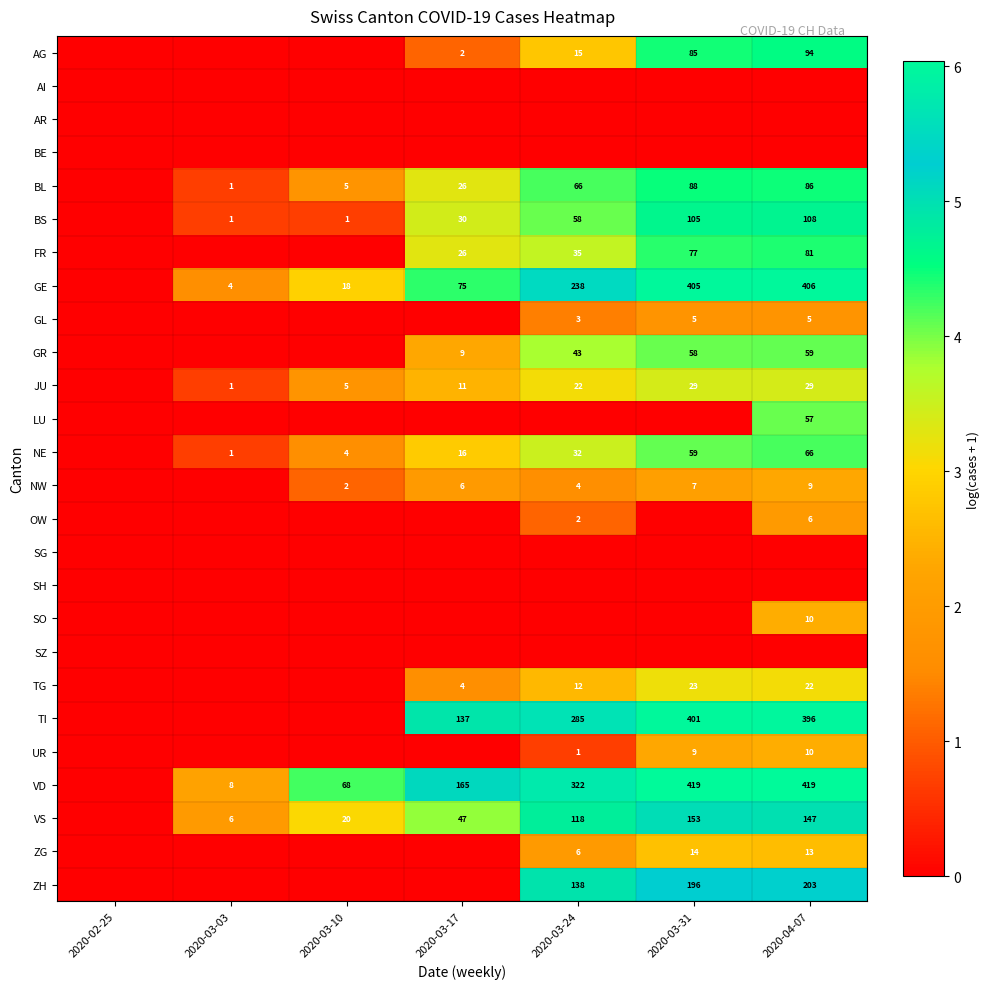

True or false: BS has a value of 36 at 2020-03-24.

False